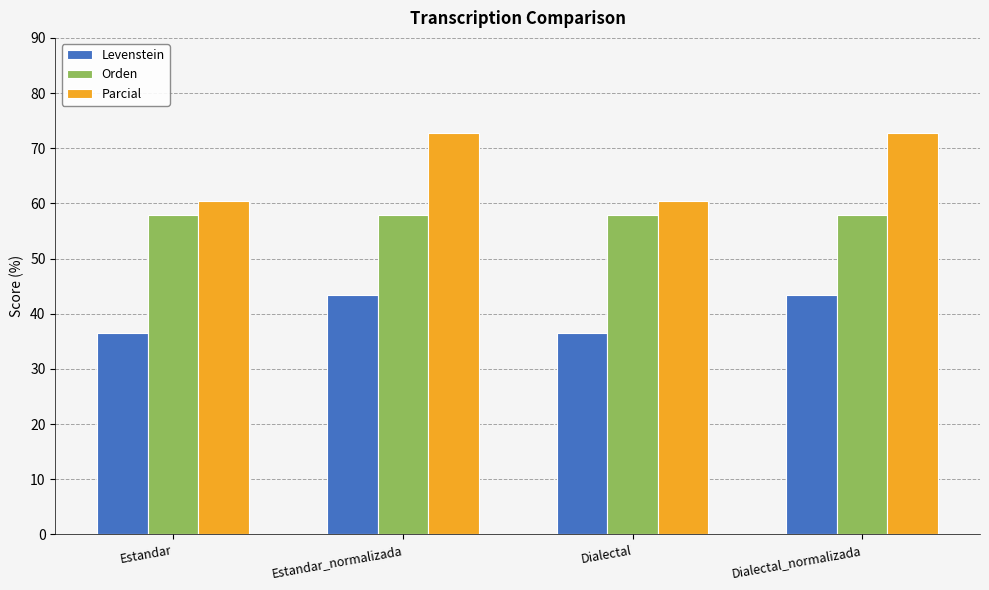

What is the difference between the highest and lowest values at Estandar_normalizada?

29.2